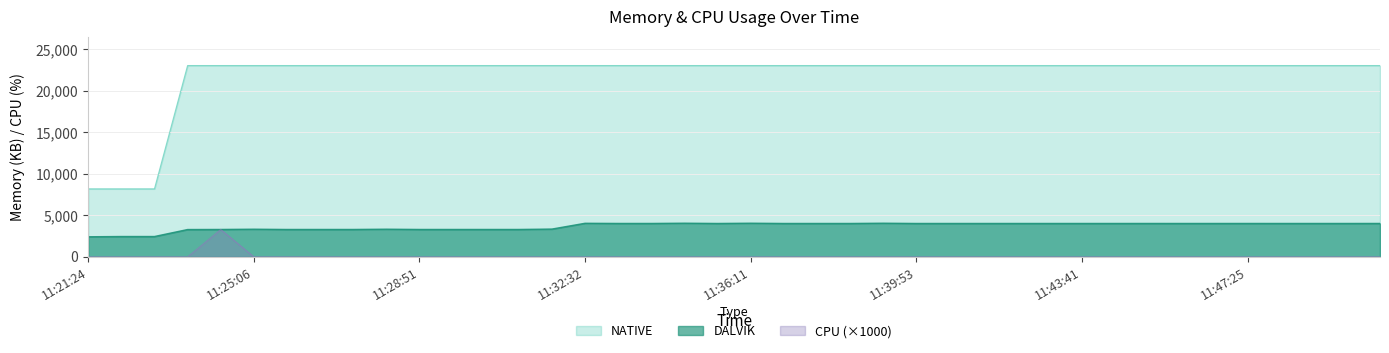

What is the label of the 6th point from the right?

11:46:40